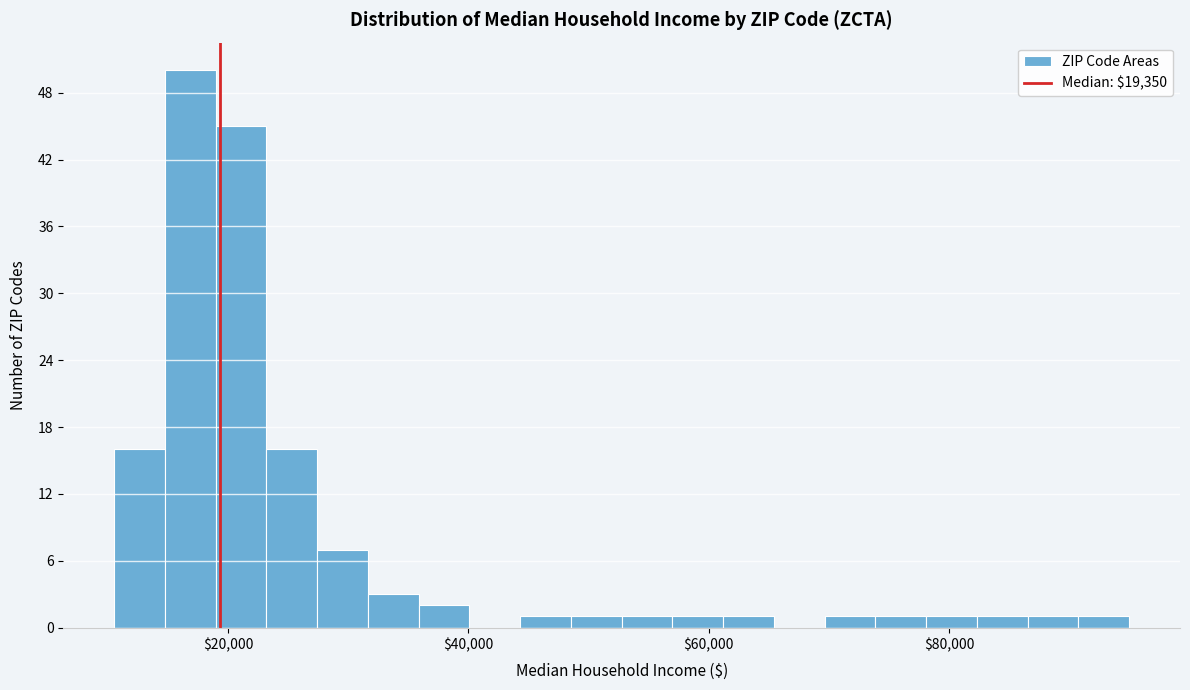

Read against the x-axis, roughly where is the centre of the tallest bar?

16000